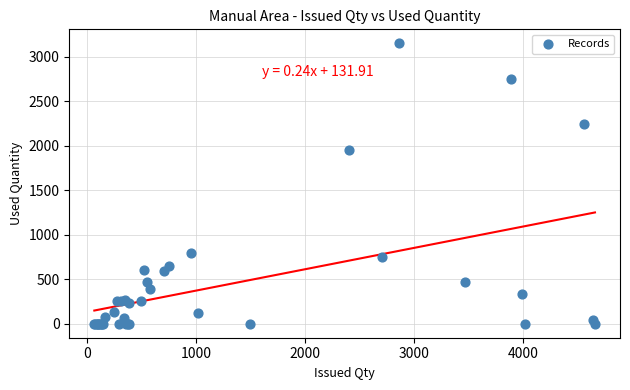

What Y value in the scatter plot is closest to 1575?

1950